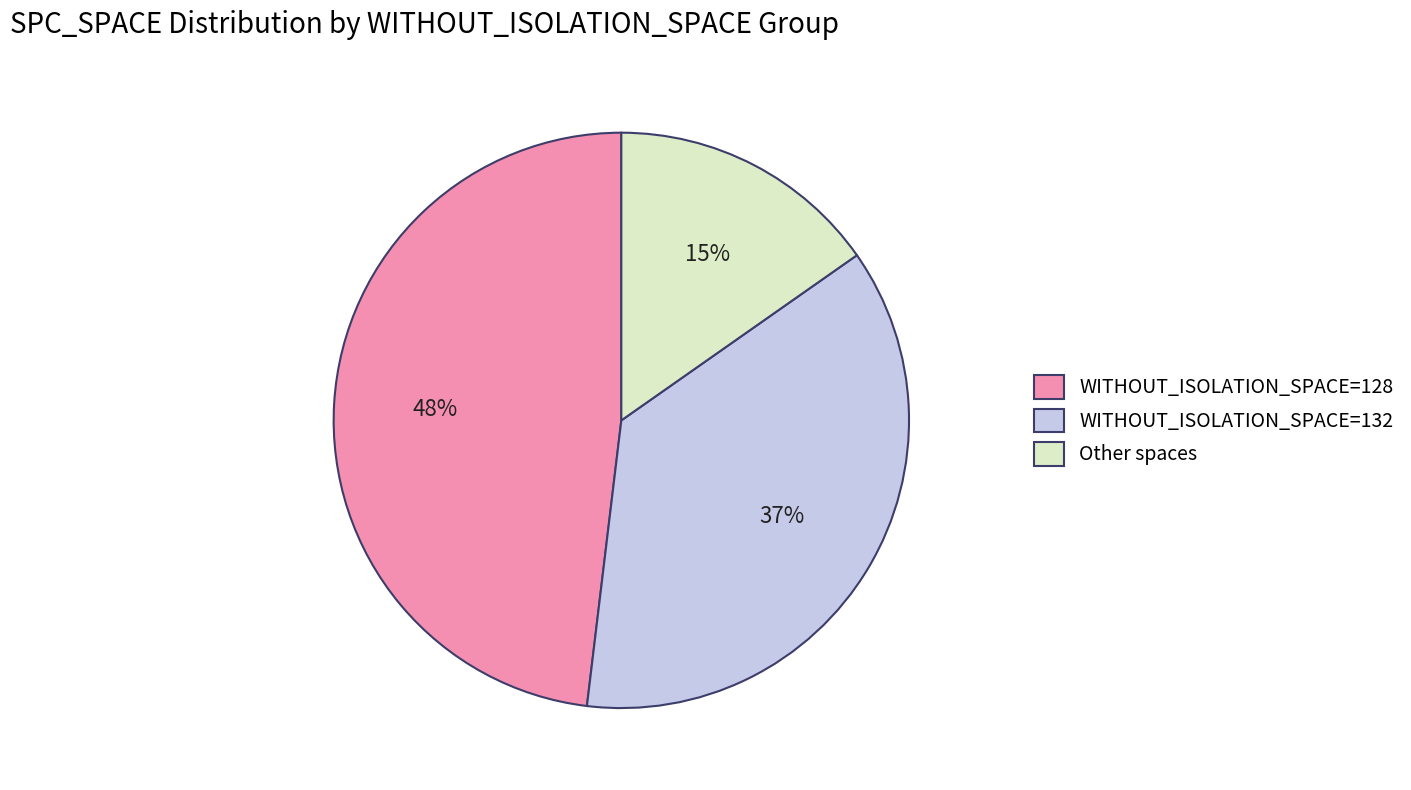

Between WITHOUT_ISOLATION_SPACE=128 and Other spaces, which is larger?

WITHOUT_ISOLATION_SPACE=128